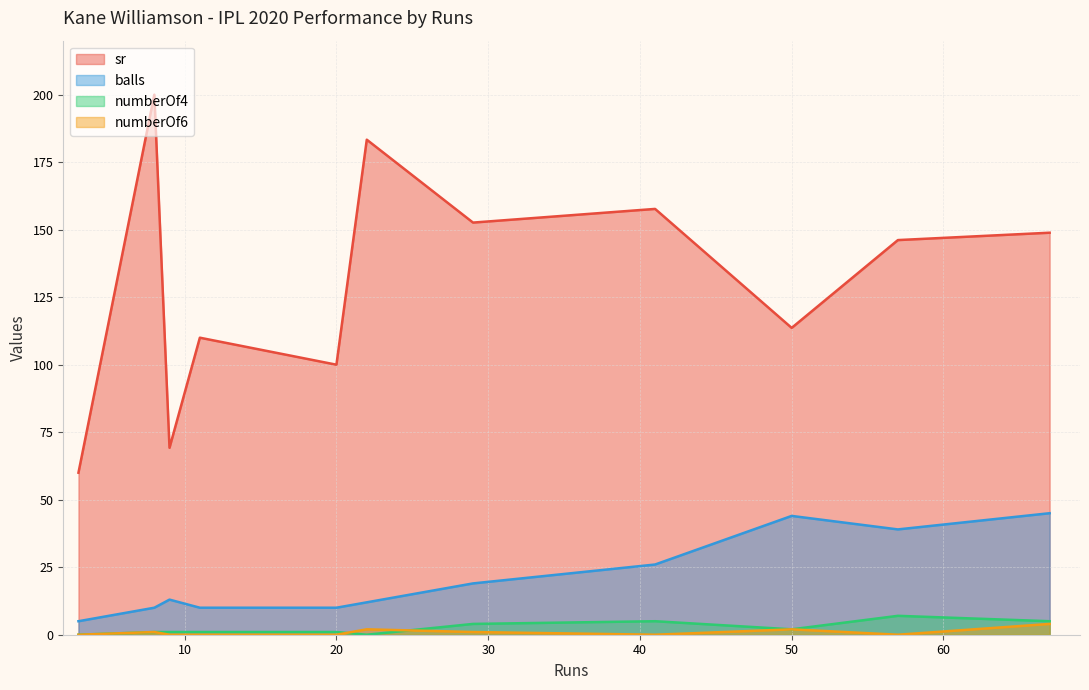

Is it true that sr equals 35.0 at 11?

False